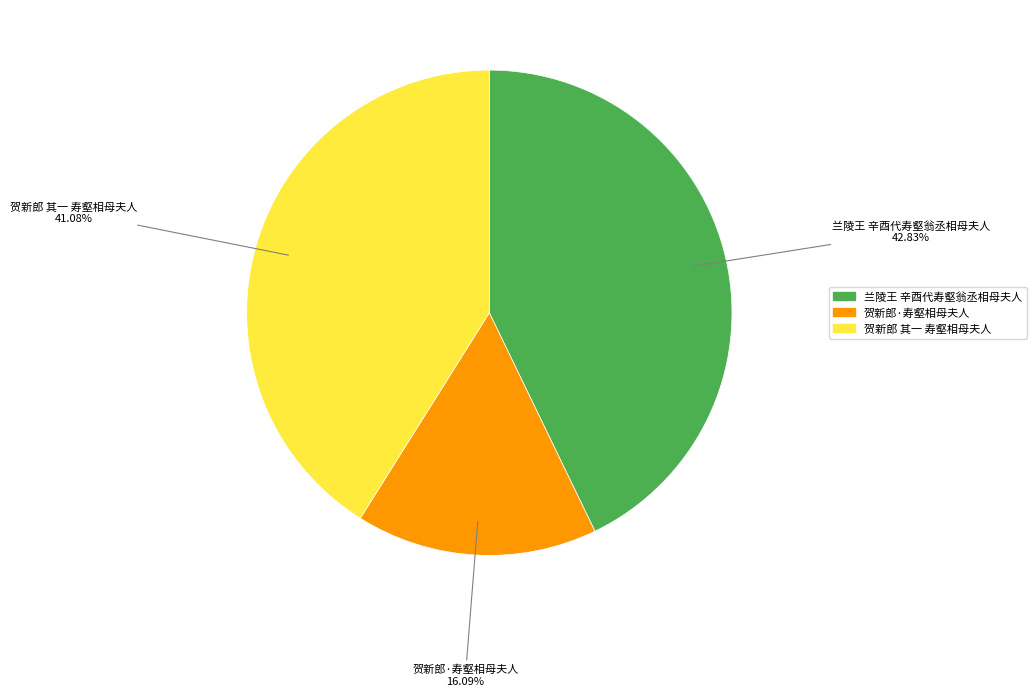

True or false: 贺新郎 其一 寿壑相母夫人 accounts for 33% of the total.

False